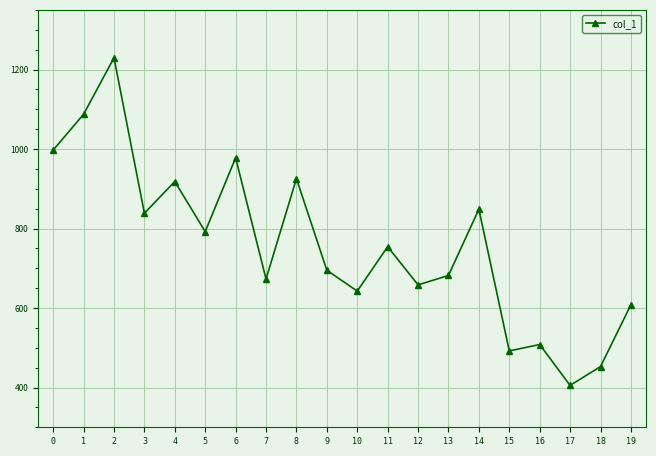

Which category has the highest value across all series?

2